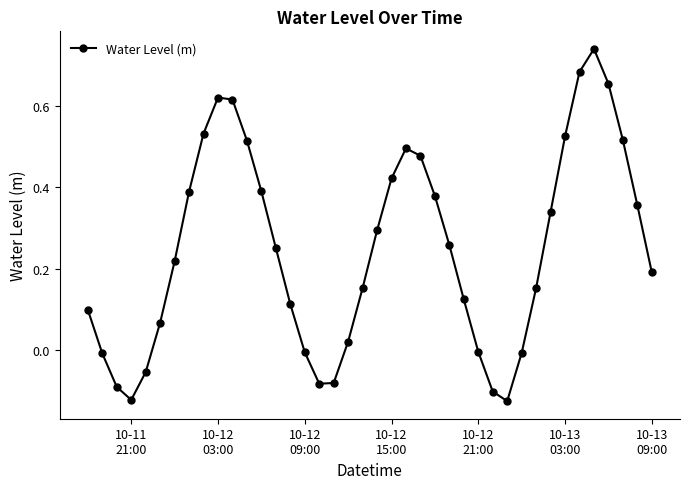

What is the difference between the second highest and second lowest values?

0.8